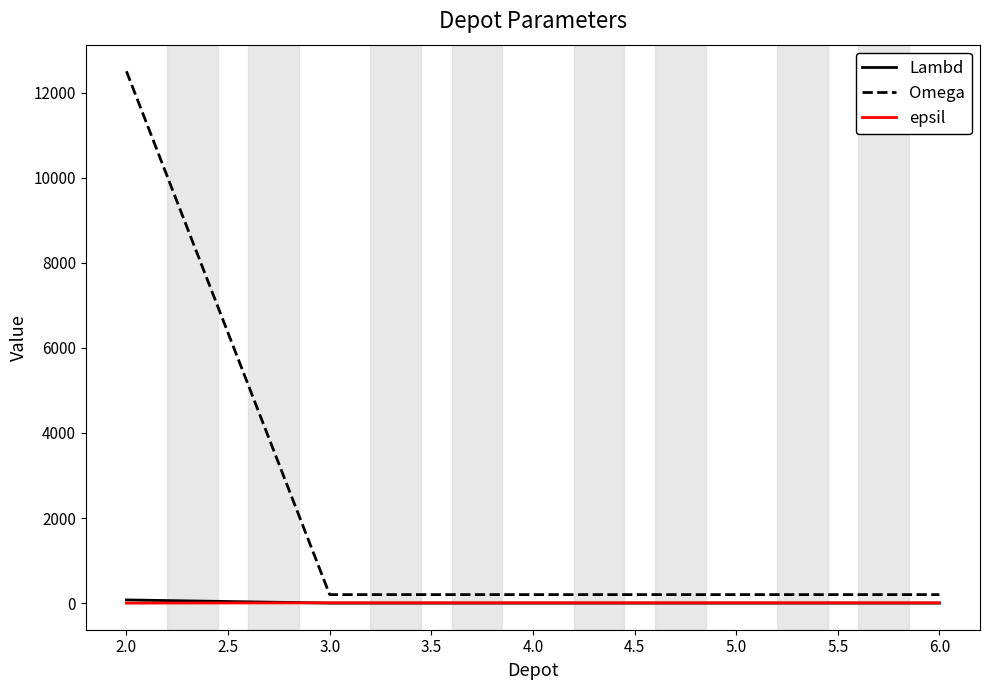

True or false: epsil and Omega cross at least once.

False